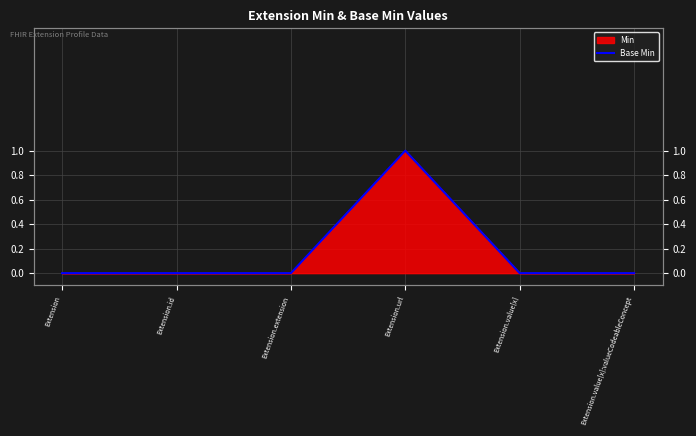

Reading left to right, transcribe all the data shown in this chart.

Extension=0	Extension.id=0	Extension.extension=0	Extension.url=1	Extension.value[x]=0	Extension.value[x]:valueCodeableConcept=0